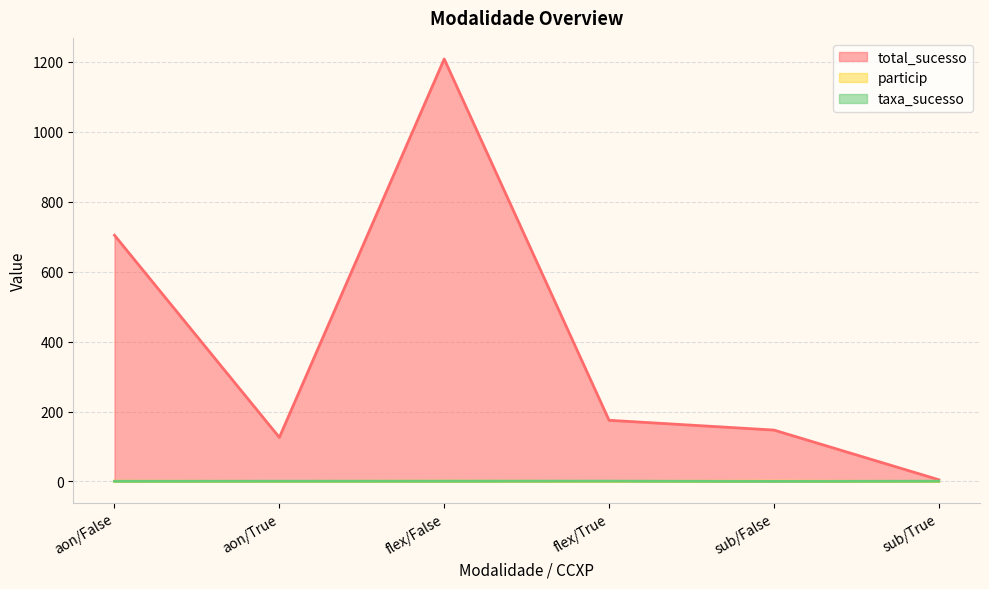

What is the difference between the maximum and minimum values in the total_sucesso series?

1203.0